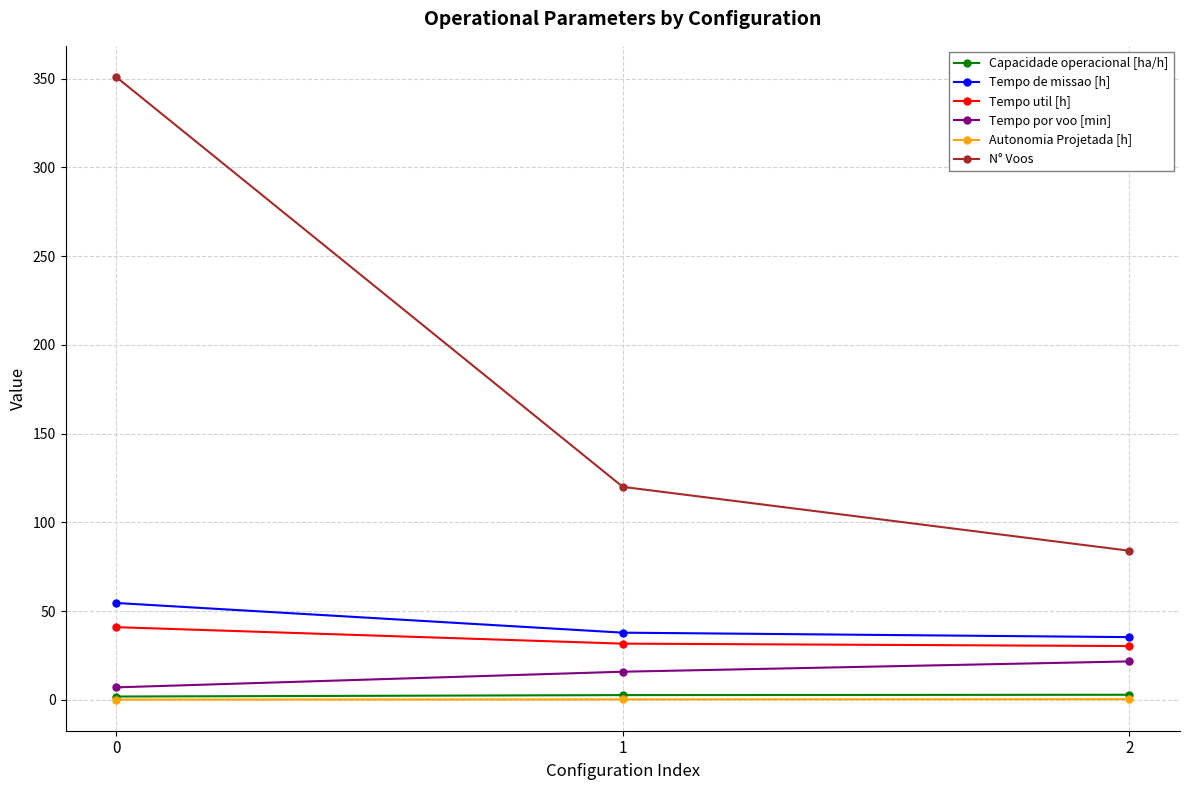

What is the difference between the maximum and second lowest values in the Tempo util [h] series?

9.3